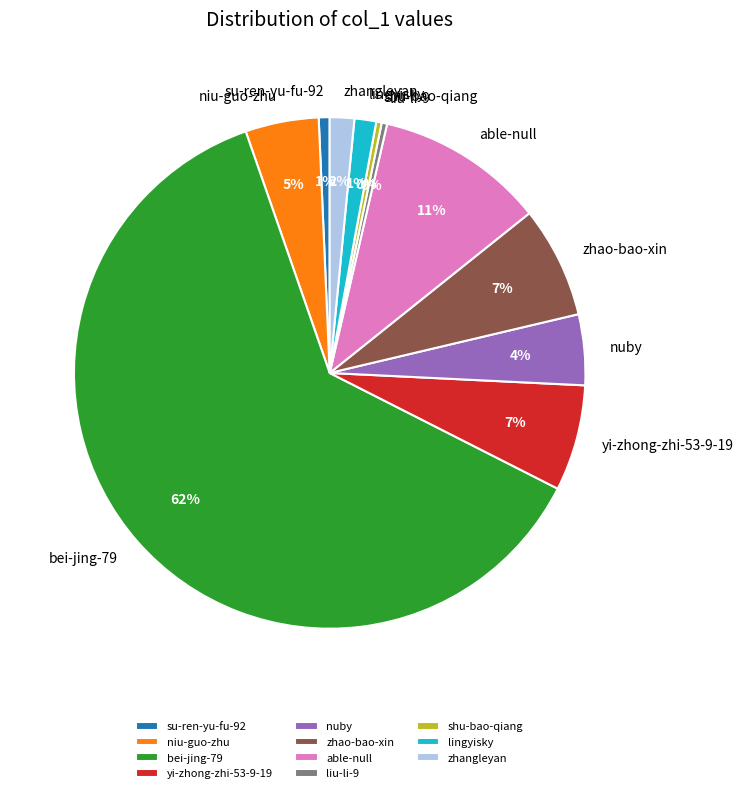

Which has a higher value, niu-guo-zhu or lingyisky?

niu-guo-zhu